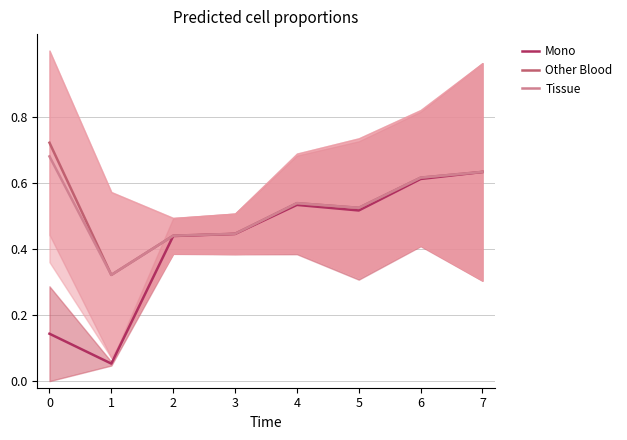

How many distinct data groups are displayed?

3